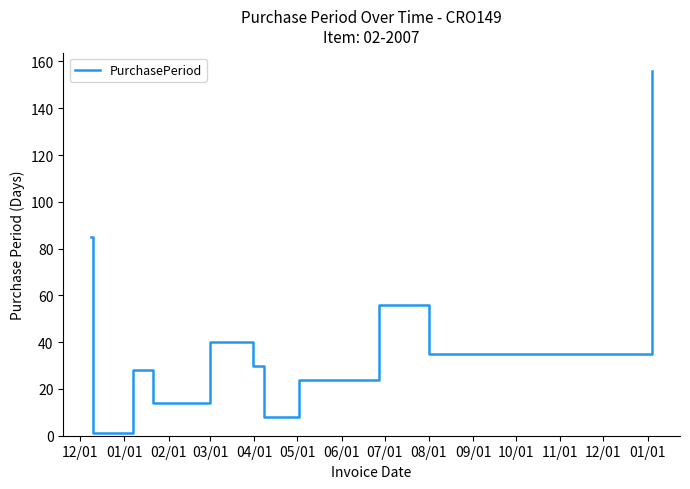

What is the maximum value shown in the chart?

156